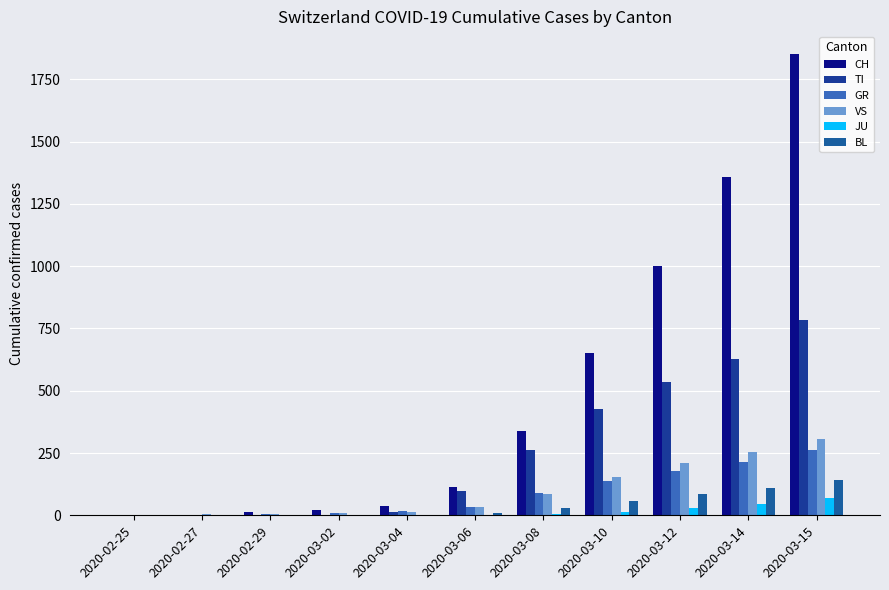

At which label does VS reach its peak?

2020-03-15